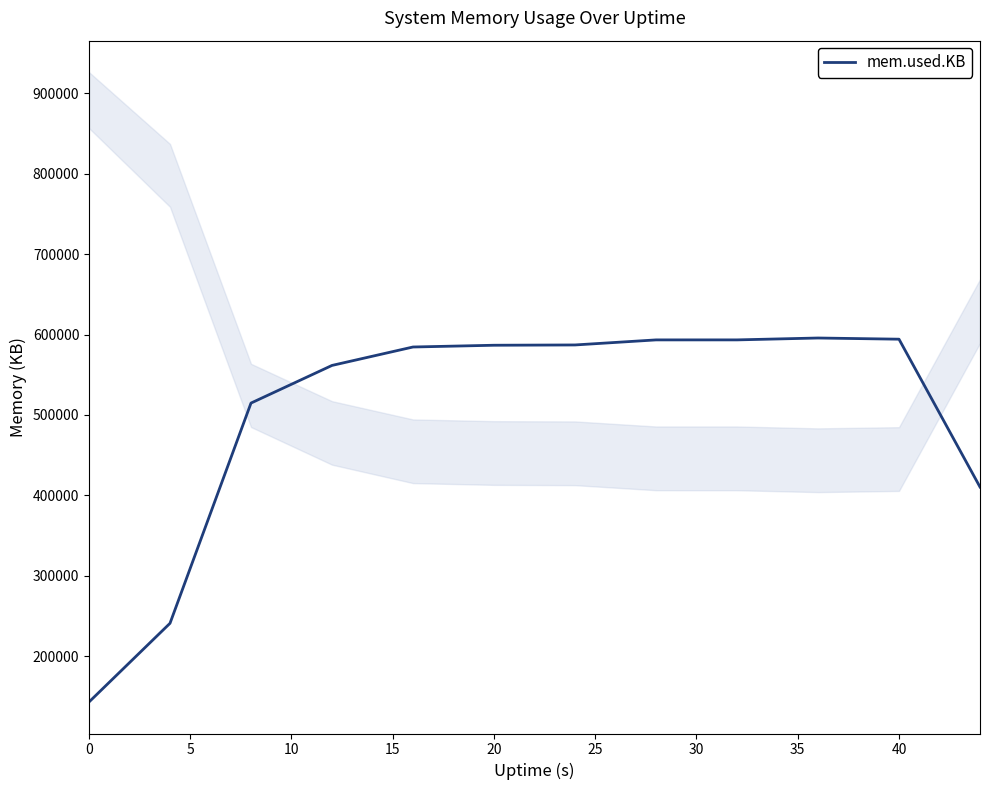

How many lines are shown in the chart?

1